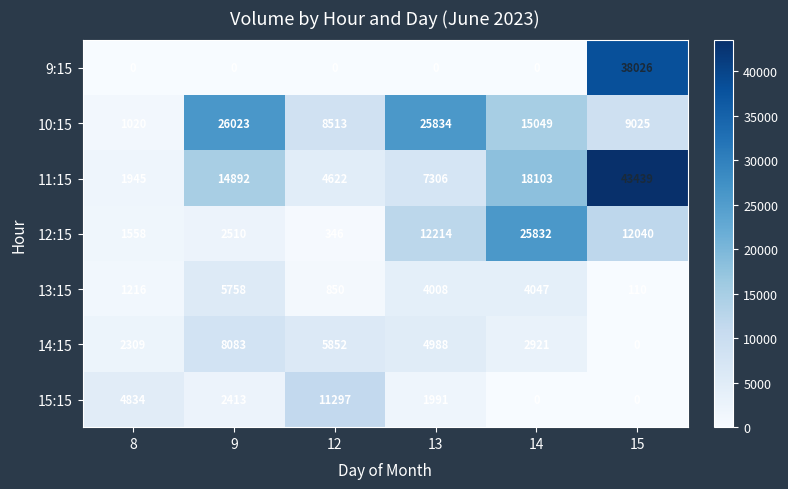

Between 12 and 15, which series saw the biggest shift?

11:15